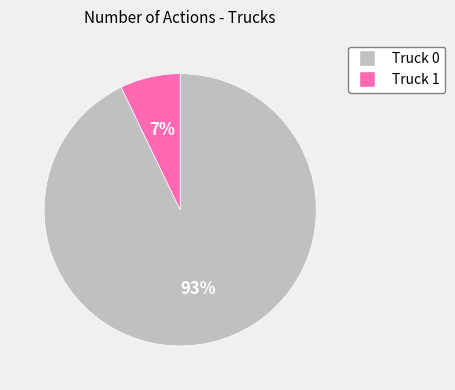

True or false: Truck 0 accounts for 99% of the total.

False